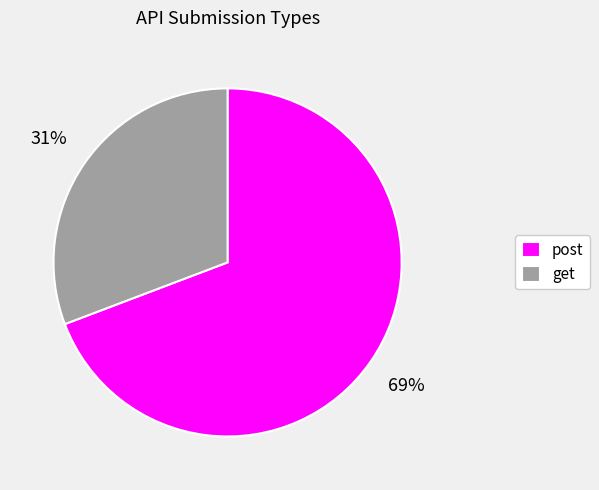

How many segments does this pie chart have?

2